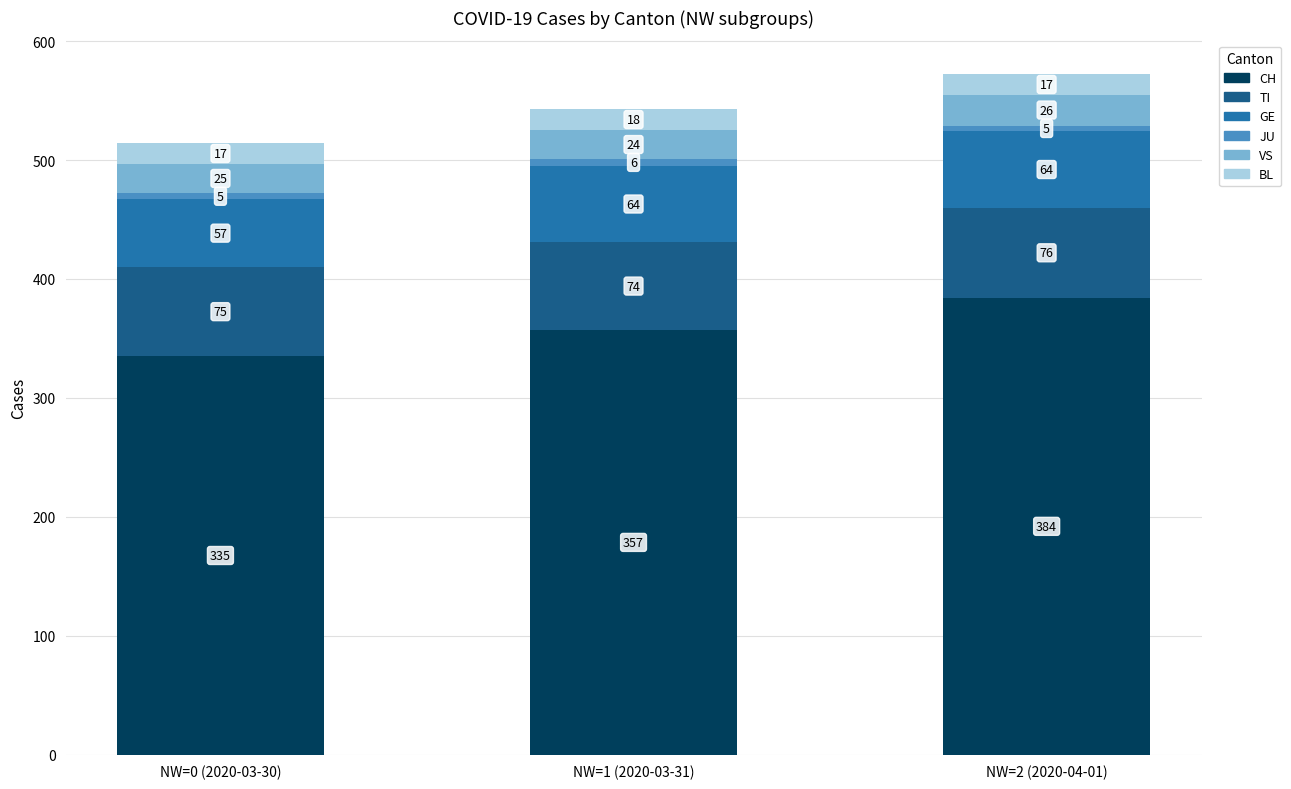

What is the total value across all series at NW=2 (2020-04-01)?

572